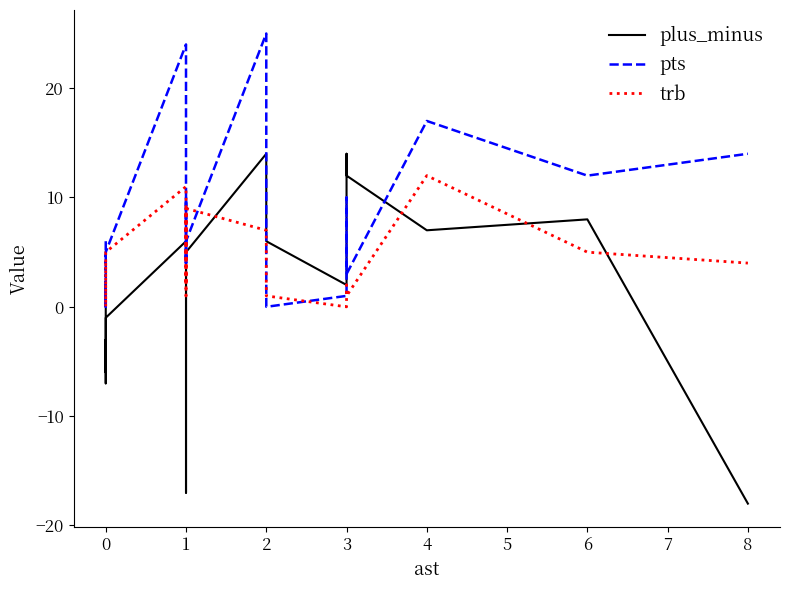

At which category does plus_minus reach its first local peak?

1